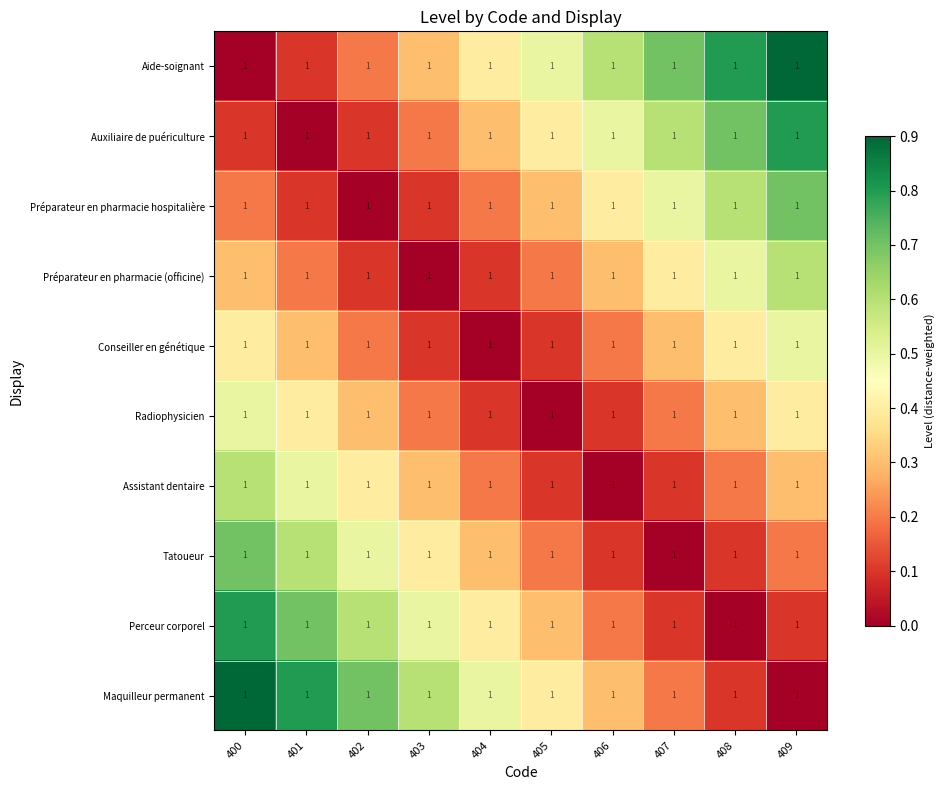

What is the spread (max minus min) of values at 407?

0.7